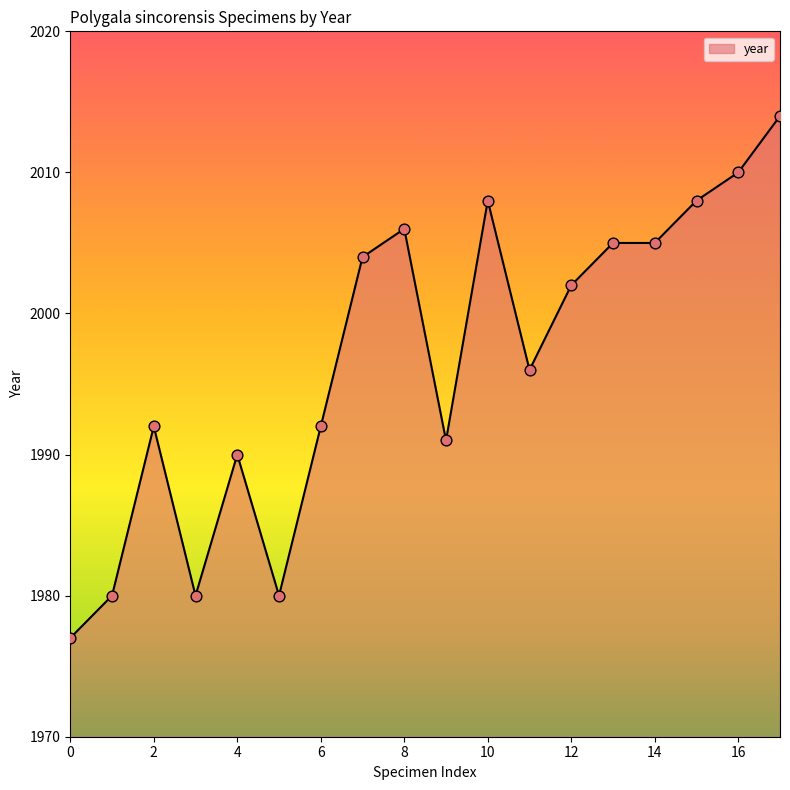

What is the difference between the maximum and minimum values?

37